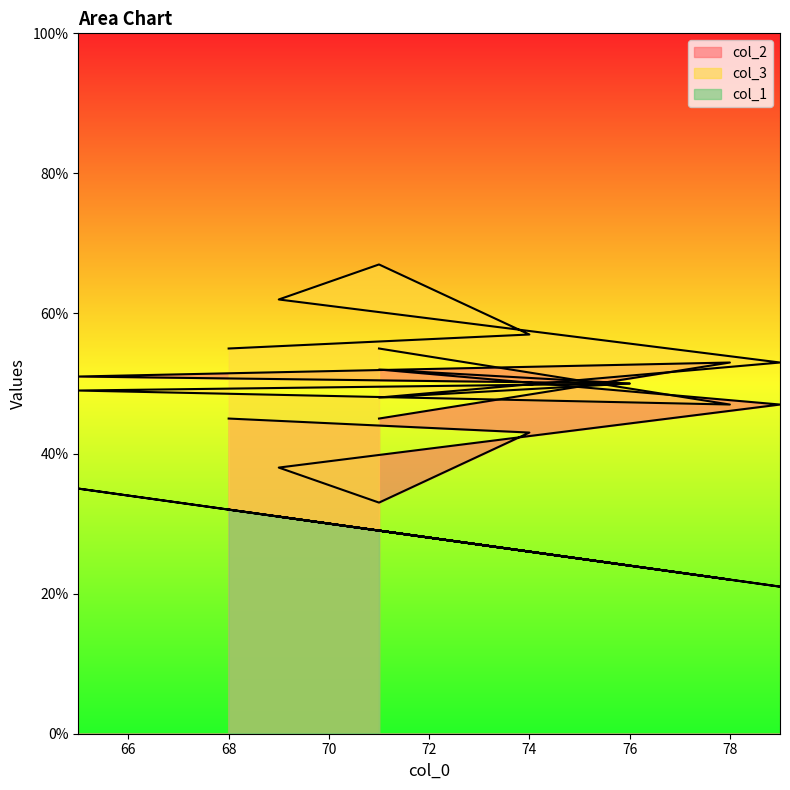

Does the chart have visible grid lines?

No